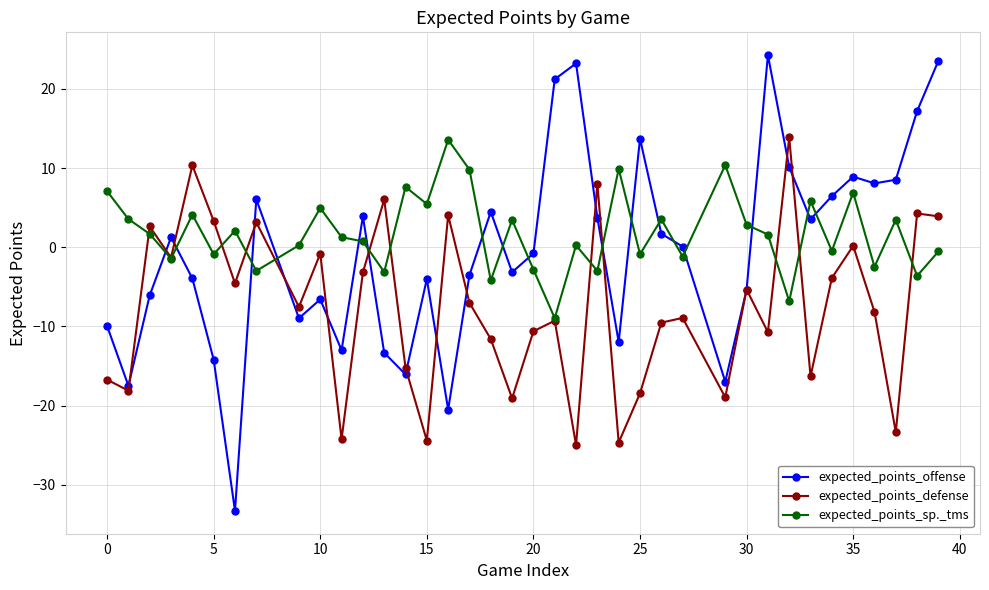

True or false: expected_points_sp._tms has more than 0 interior local peaks.

True